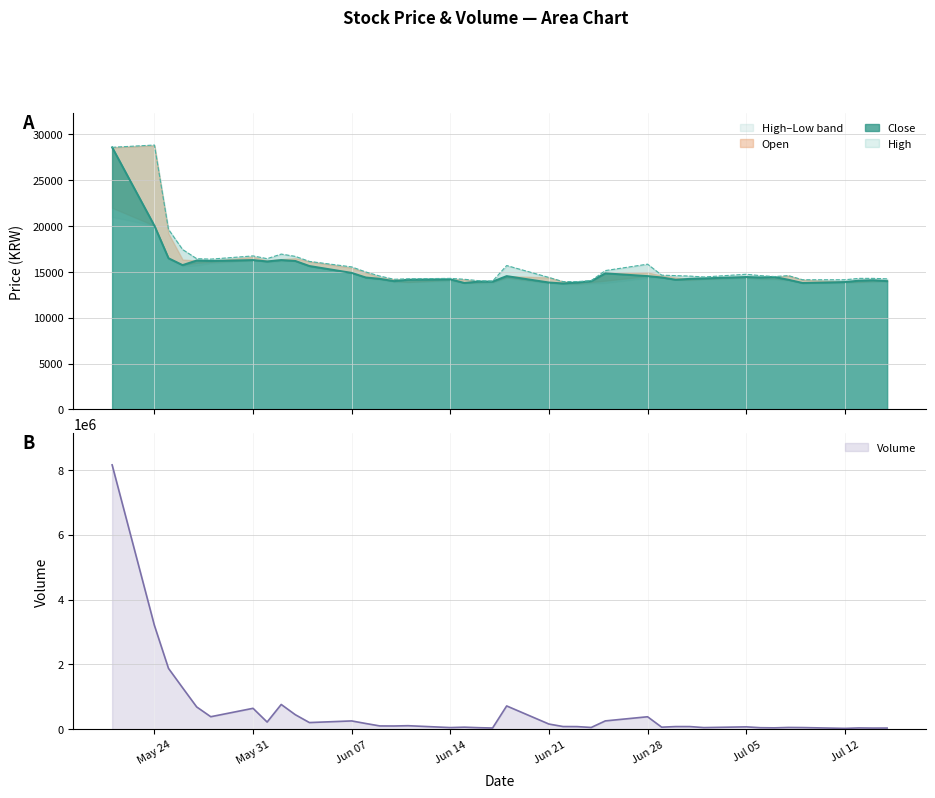

What is the highest value of the Volume series?

8152699